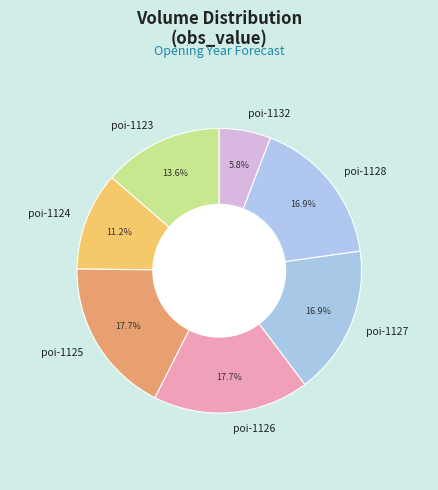

What percentage do poi-1128 and poi-1126 together represent?

34.7%